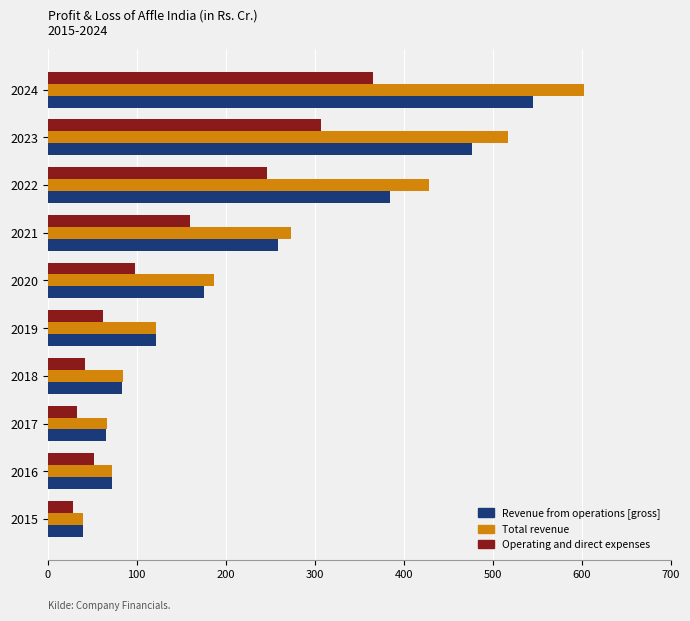

Rank the series by their maximum value, from lowest to highest.

Operating and direct expenses, Revenue from operations [gross], Total revenue